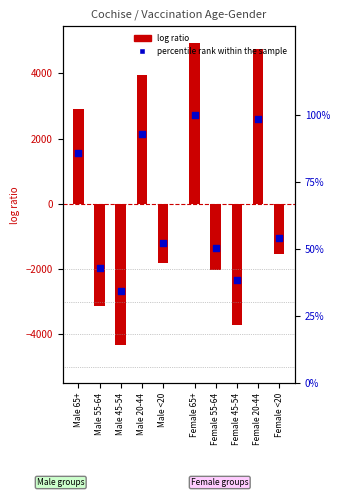

Approximately how many times larger is the value at Female 65+ compared to Female <20?

1.8